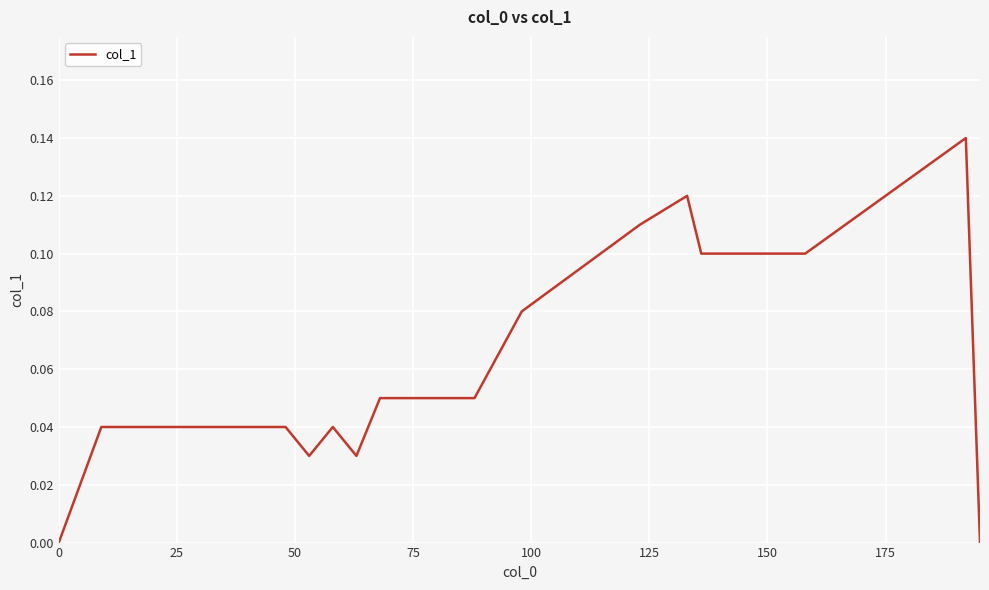

What is the sum of all values?

1.2